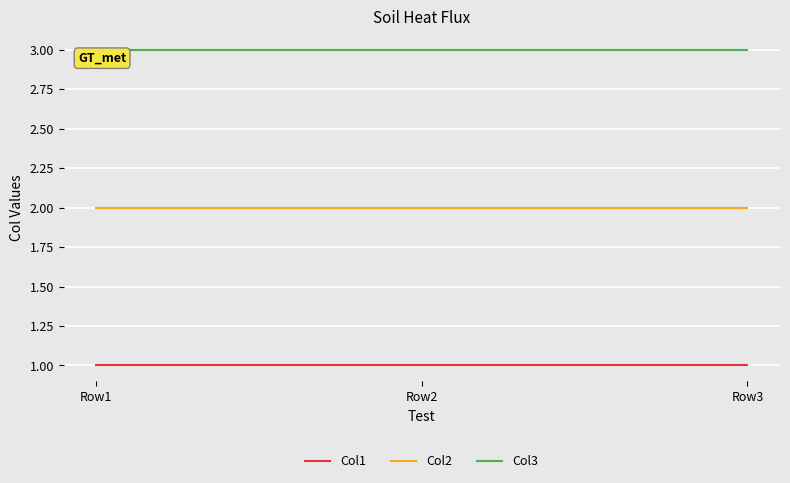

What is the average value of the Col2 series?

2